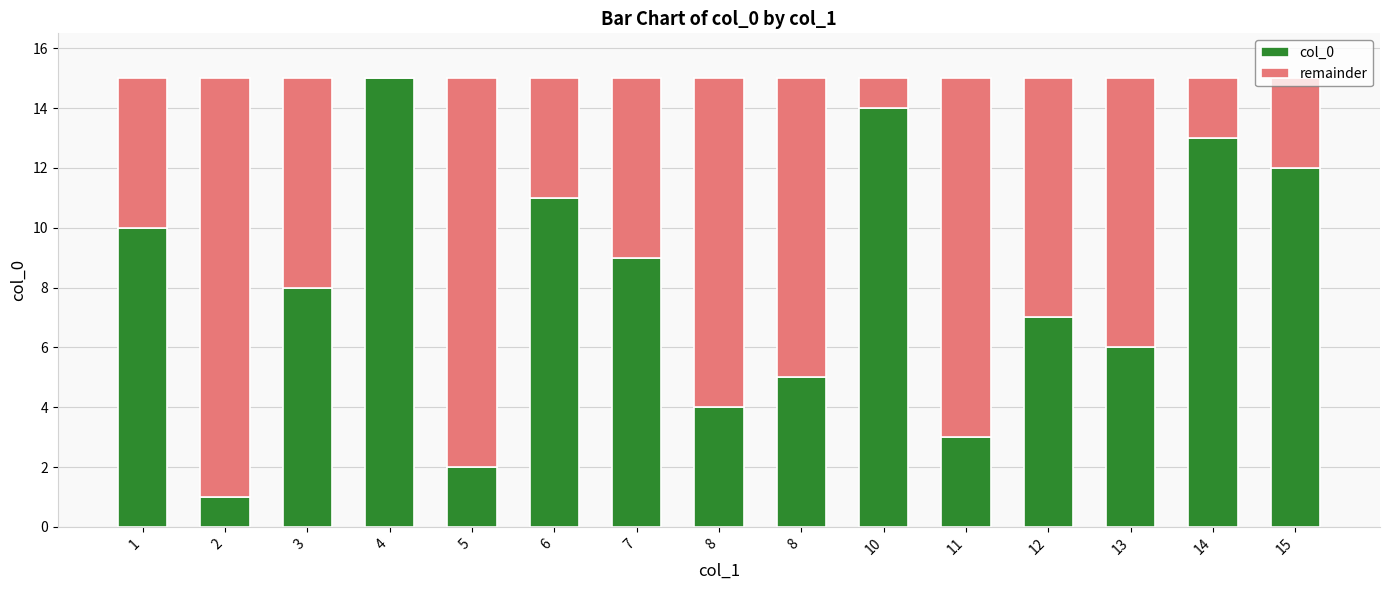

Between 2 and 4, which series saw the biggest shift?

col_0